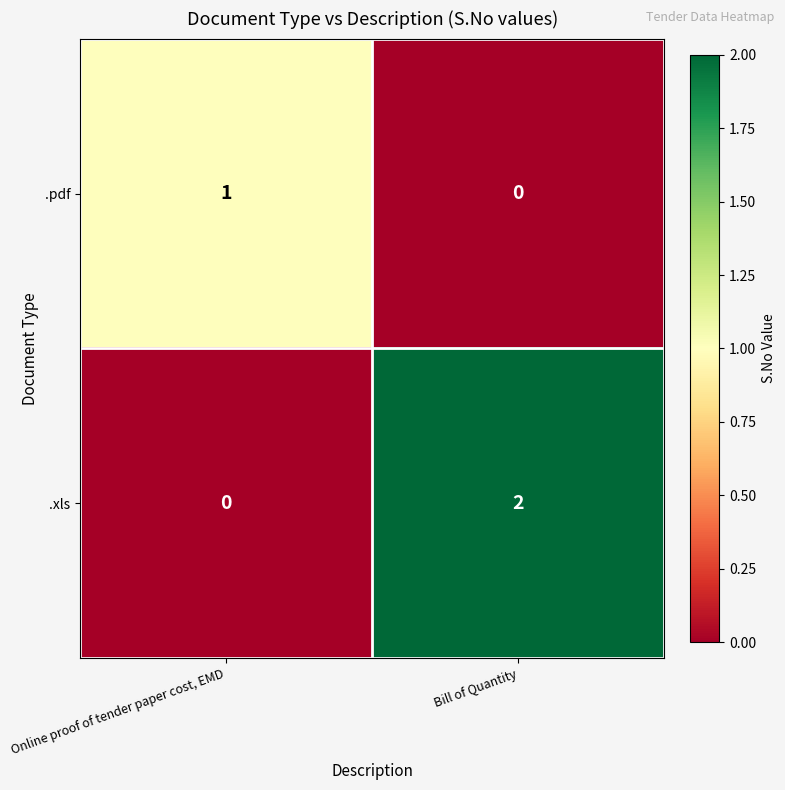

Where is .xls nearest to the value 1?

Online proof of tender paper cost, EMD